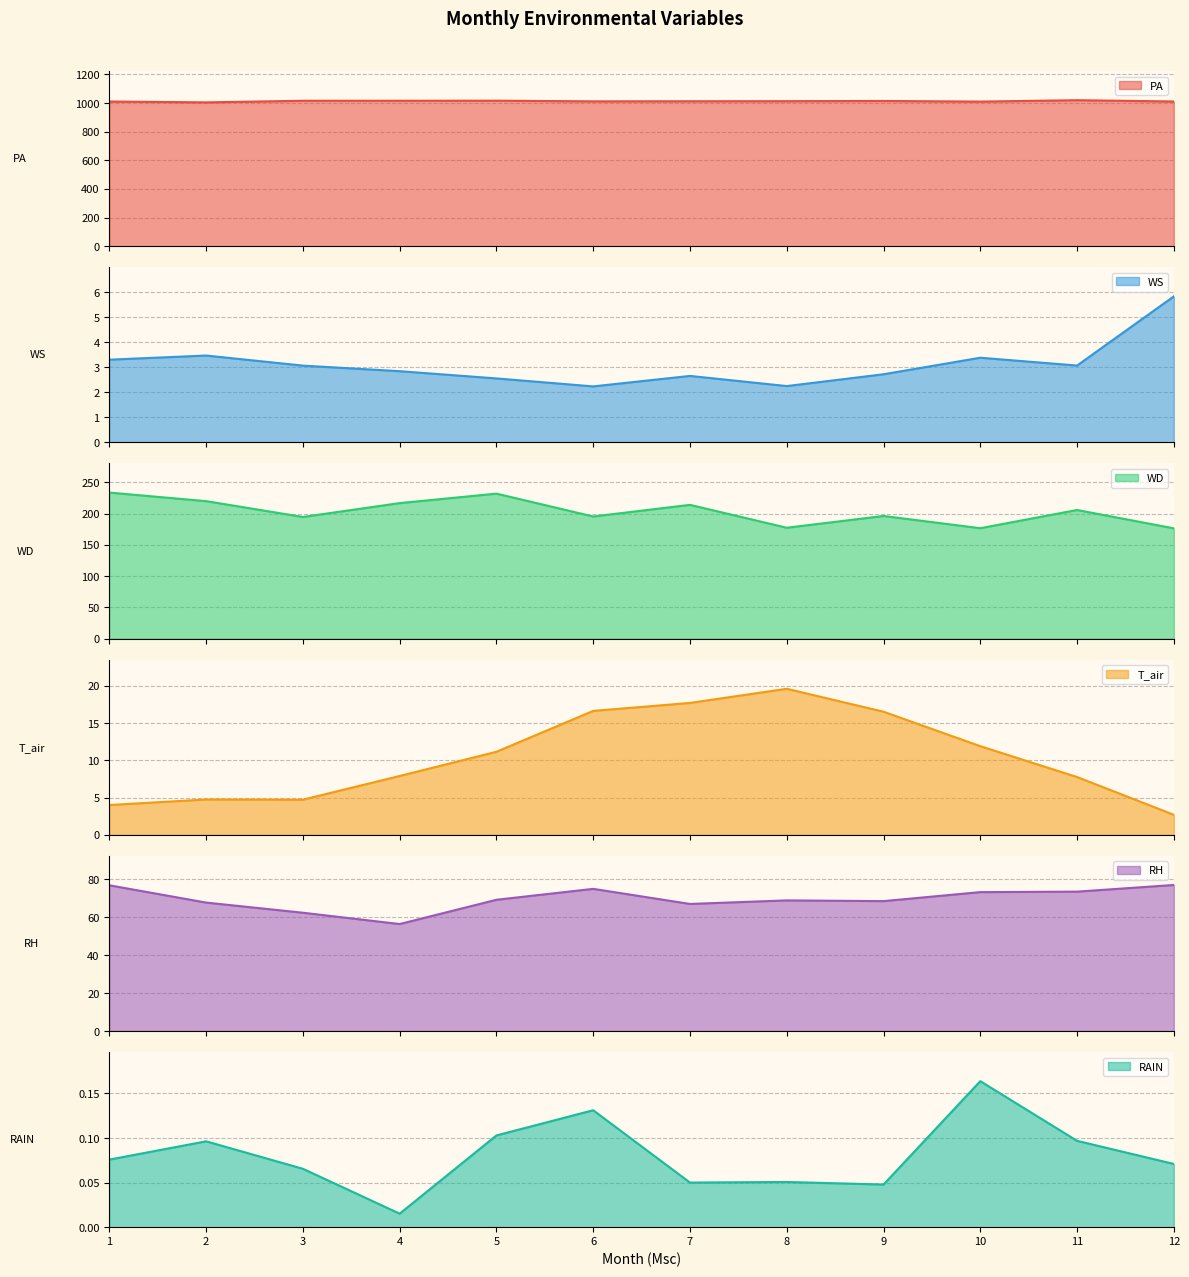

The value of PA at 4 is 1015.0. True or false?

True